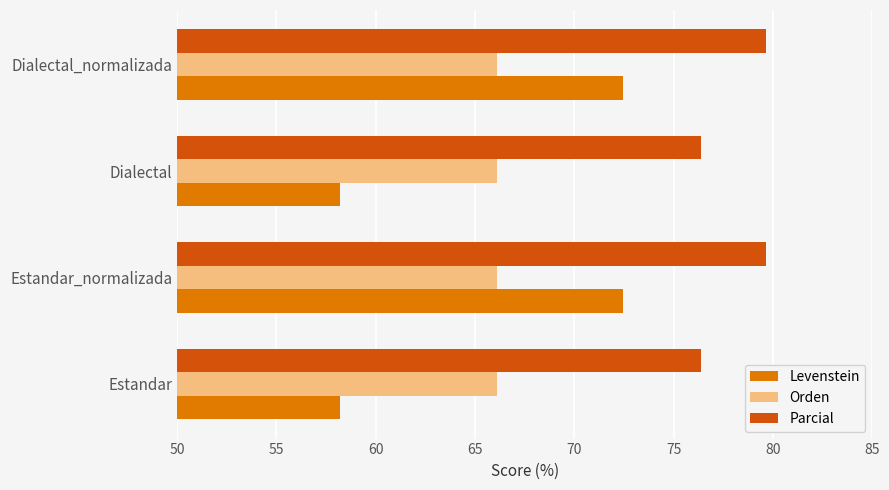

Which series has the widest spread of values?

Levenstein